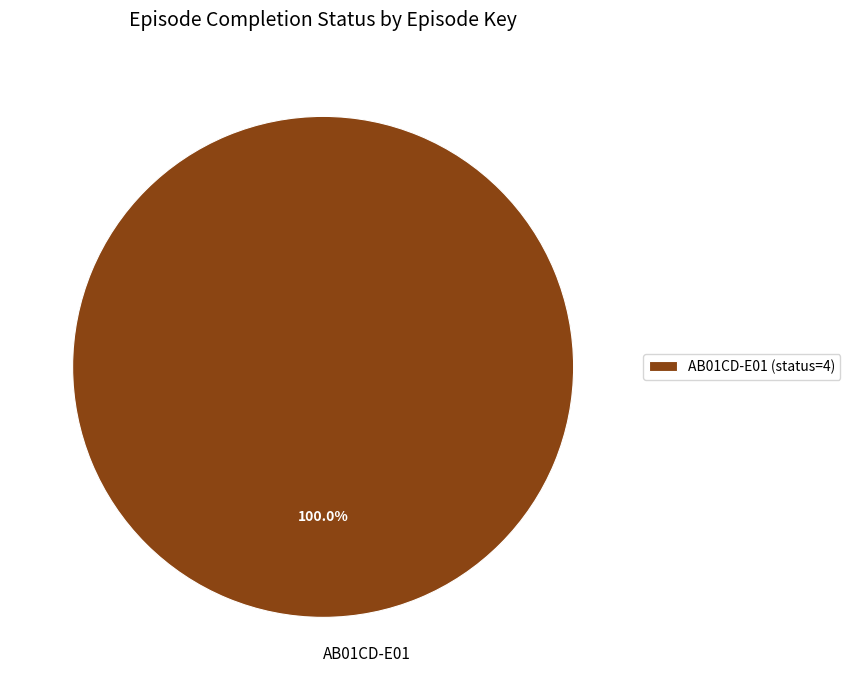

Does any single category account for the majority?

Yes